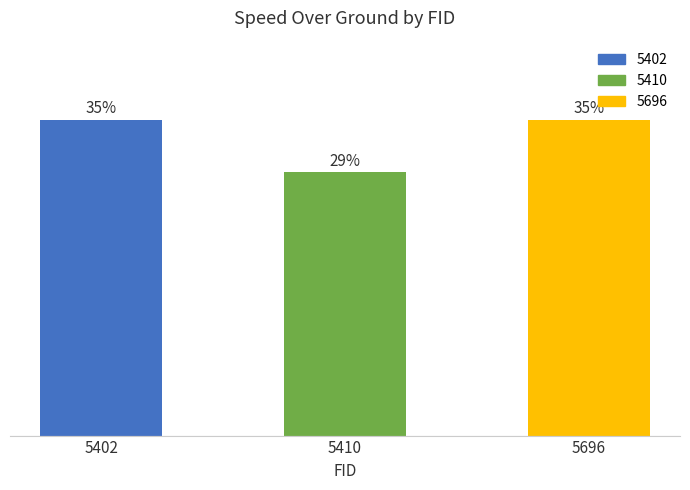

Which has a higher value, 5696 or 5402?

5696